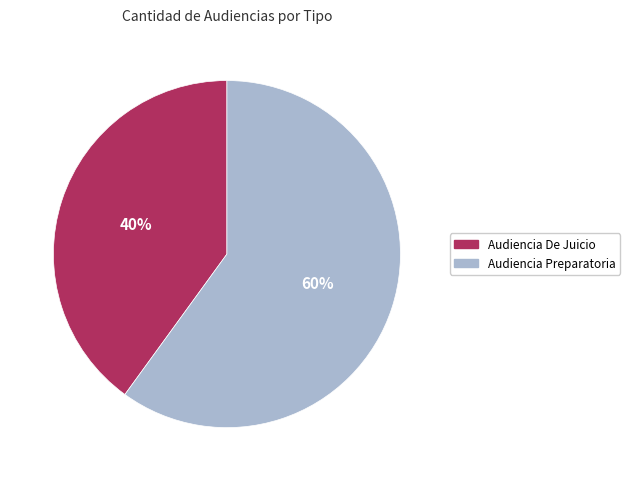

How many slices are in this pie chart?

2